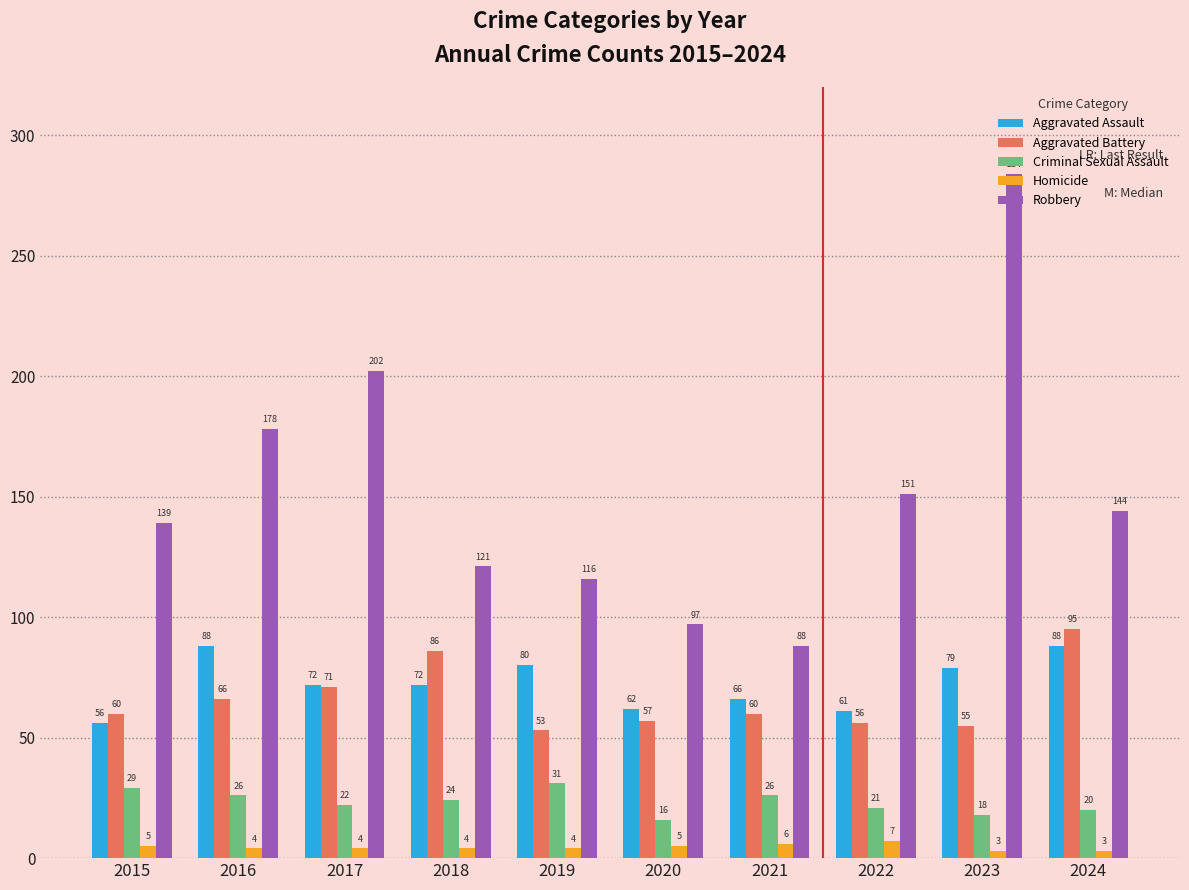

Reading left to right, transcribe all the data shown in this chart.

Aggravated Assault: 56	88	72	72	80	62	66	61	79	88
Aggravated Battery: 60	66	71	86	53	57	60	56	55	95
Criminal Sexual Assault: 29	26	22	24	31	16	26	21	18	20
Homicide: 5	4	4	4	4	5	6	7	3	3
Robbery: 139	178	202	121	116	97	88	151	284	144